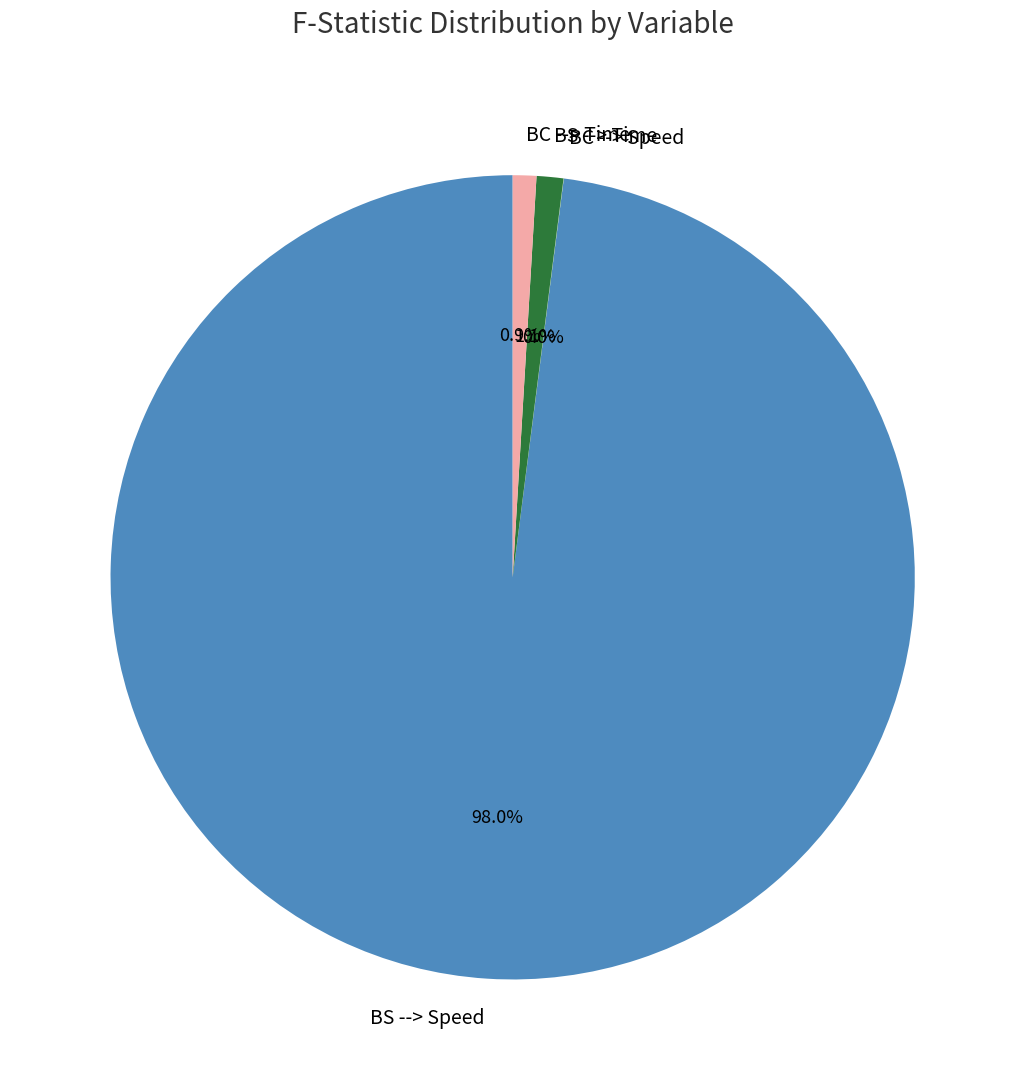

Which category has the biggest portion of the pie?

BS --> Speed